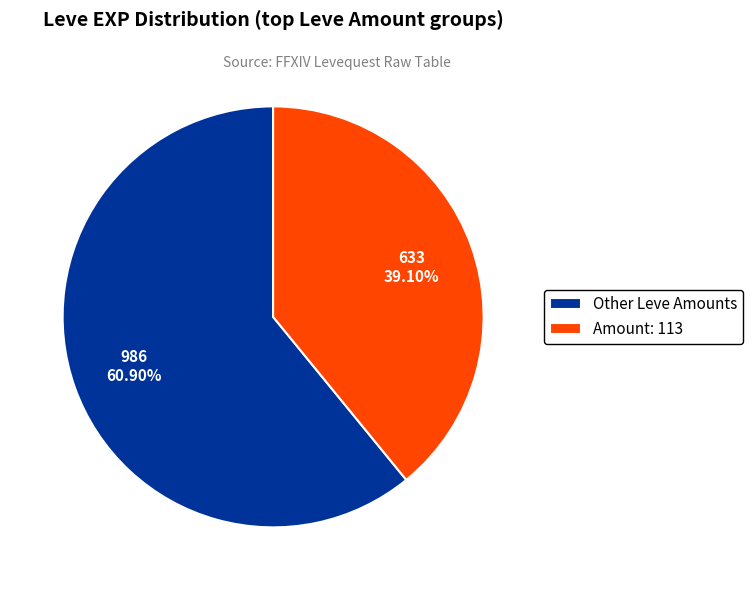

Which slice represents more than half of the pie?

Other Leve Amounts